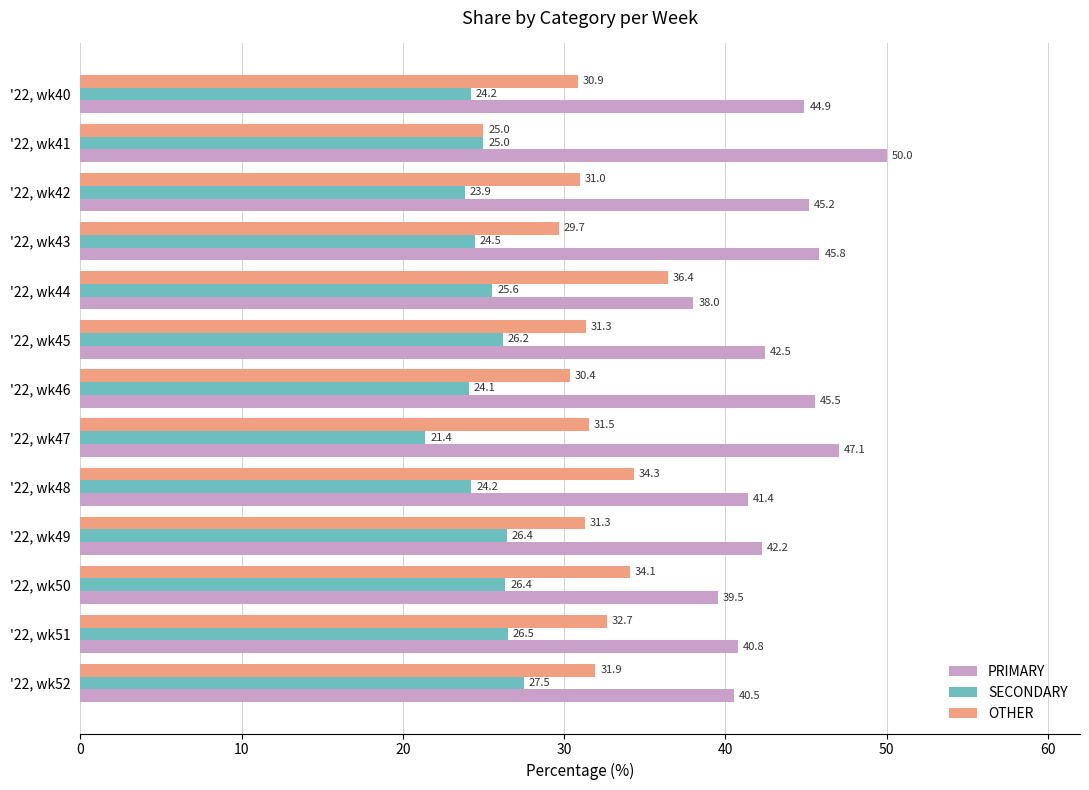

What is the spread (max minus min) of values at '22, wk52?

13.0